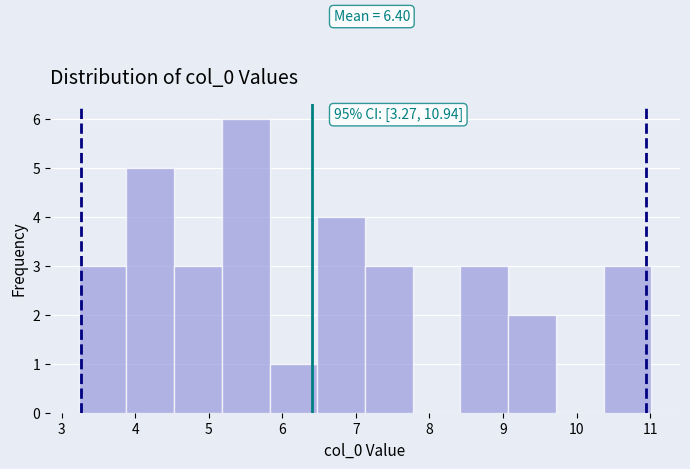

Which range on the x-axis has the tallest bar?

5.2 to 5.8